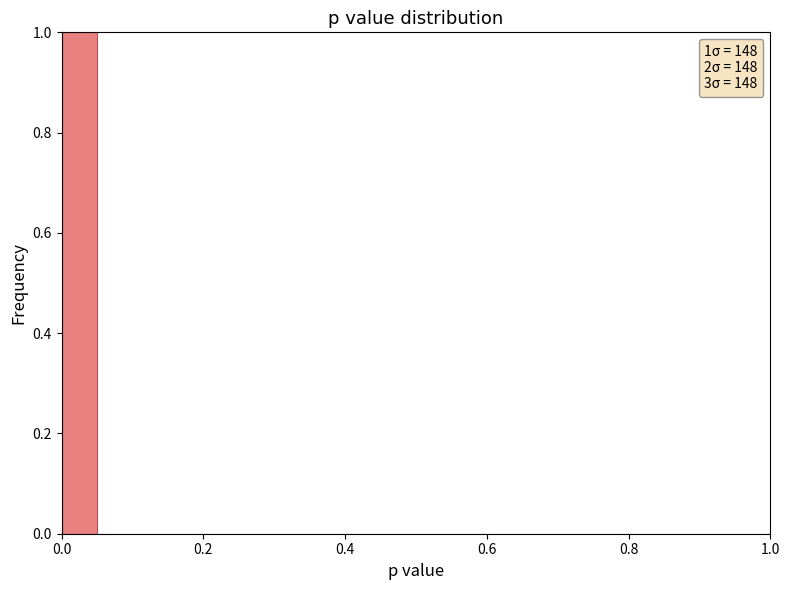

Read against the x-axis, roughly where is the centre of the tallest bar?

0.02